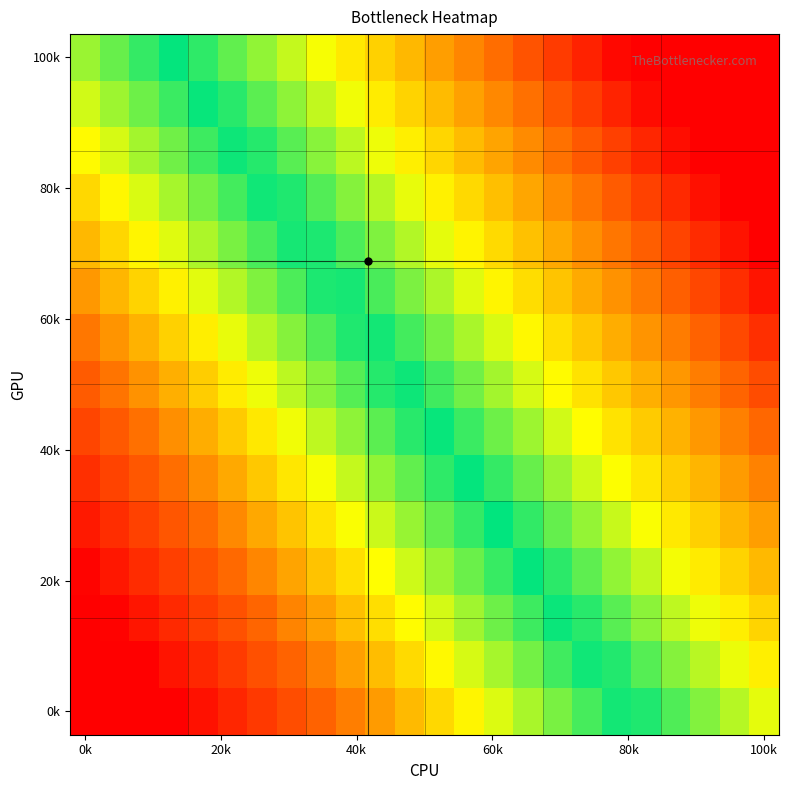

What is the smallest value displayed?

-1.5